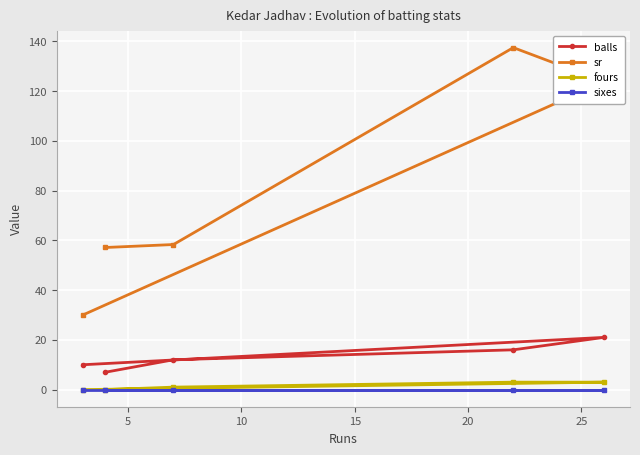

How many series are shown in this chart?

4